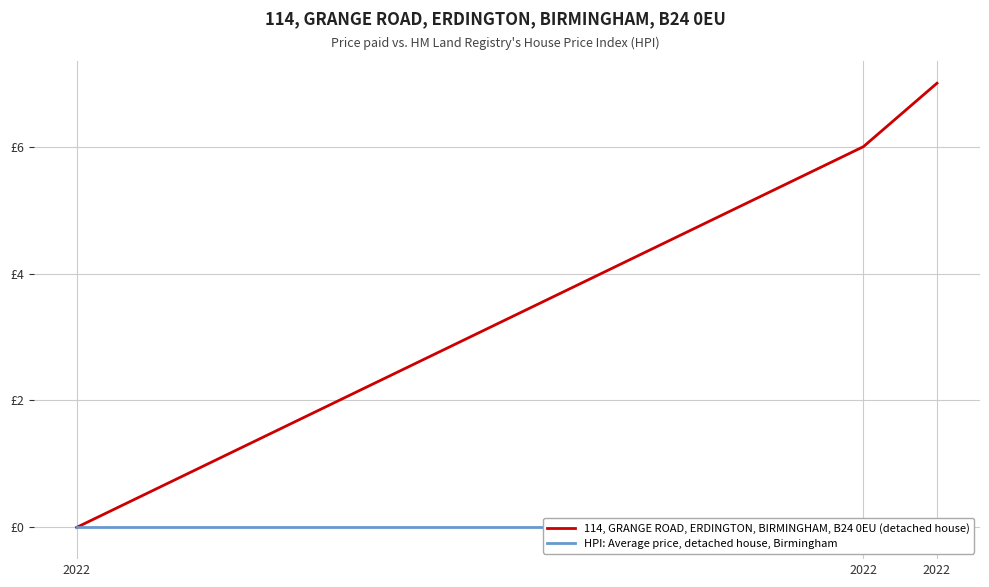

What is the highest value of the 114, GRANGE ROAD, ERDINGTON, BIRMINGHAM, B24 0EU (detached house) series?

7